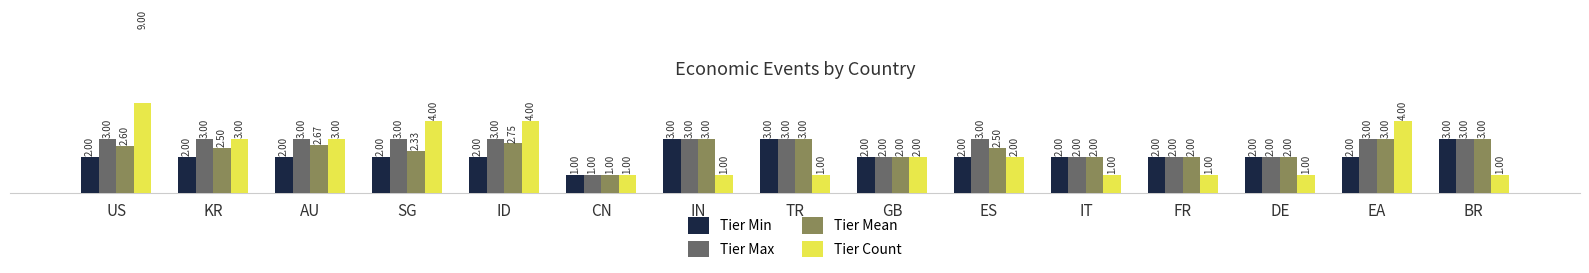

Count the number of data series in this chart.

4